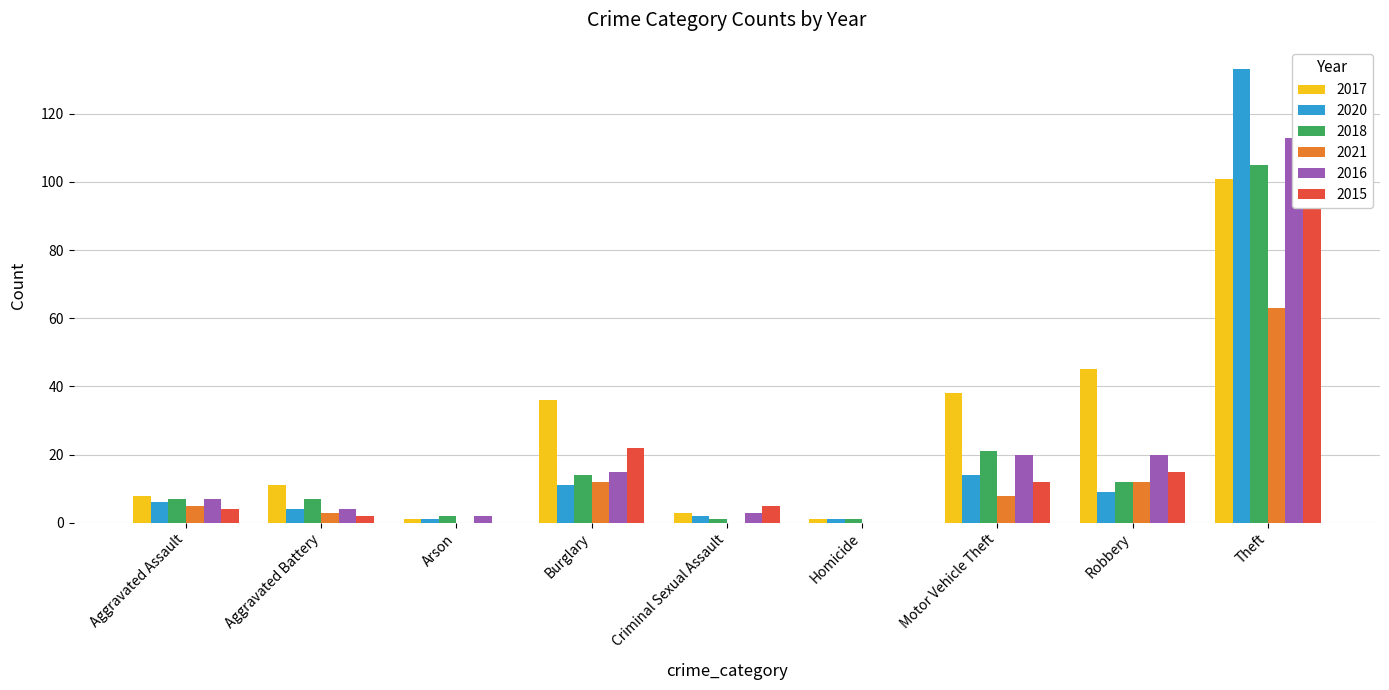

Is the value of 2021 at Robbery greater than the value of 2020 at Motor Vehicle Theft?

No